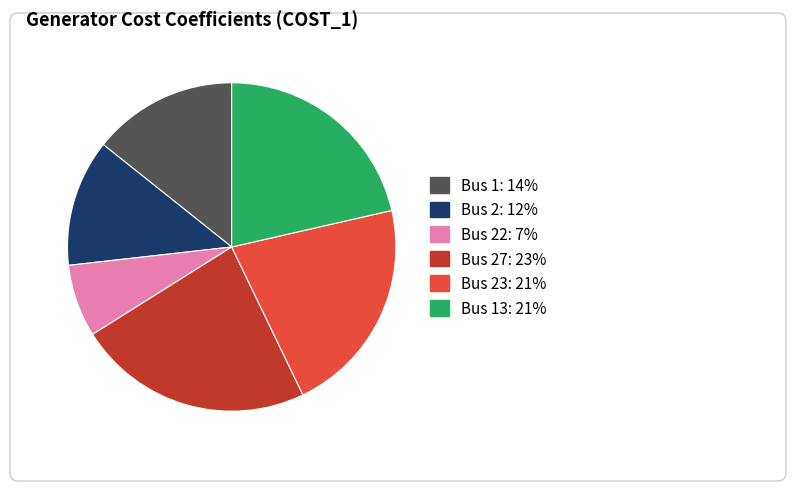

Does Bus 27: 23% represent more than half of the total?

No